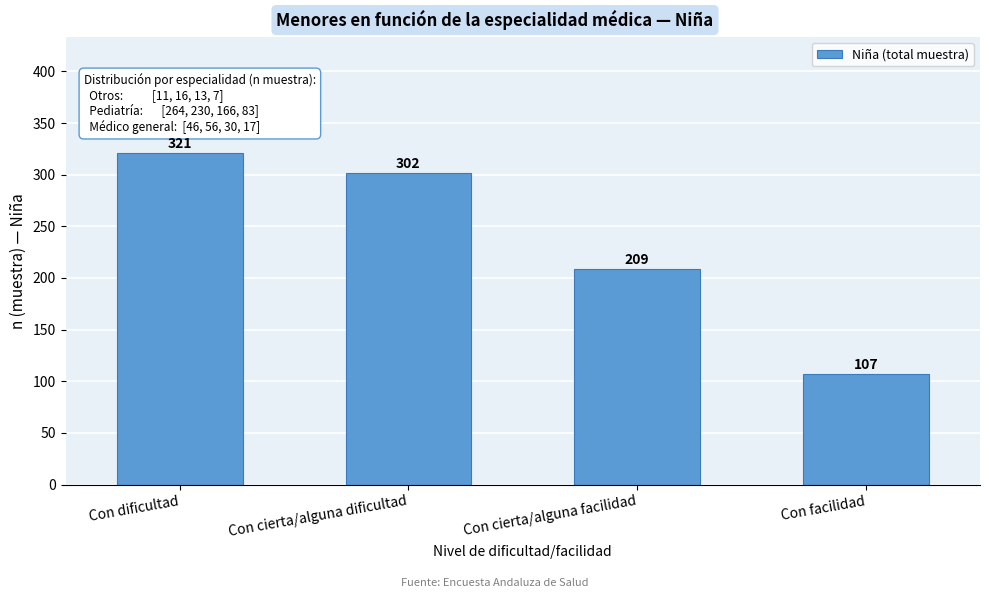

Reading left to right, list all the values displayed in this chart.

321	302	209	107